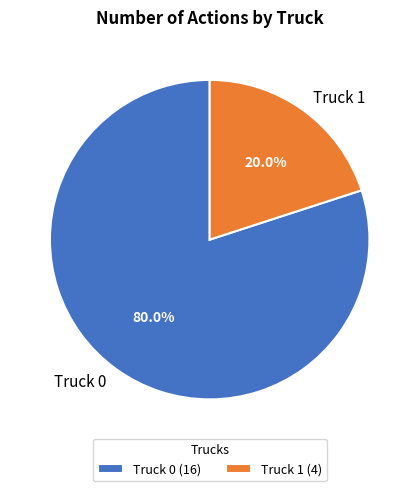

Count the number of slices in the pie.

2